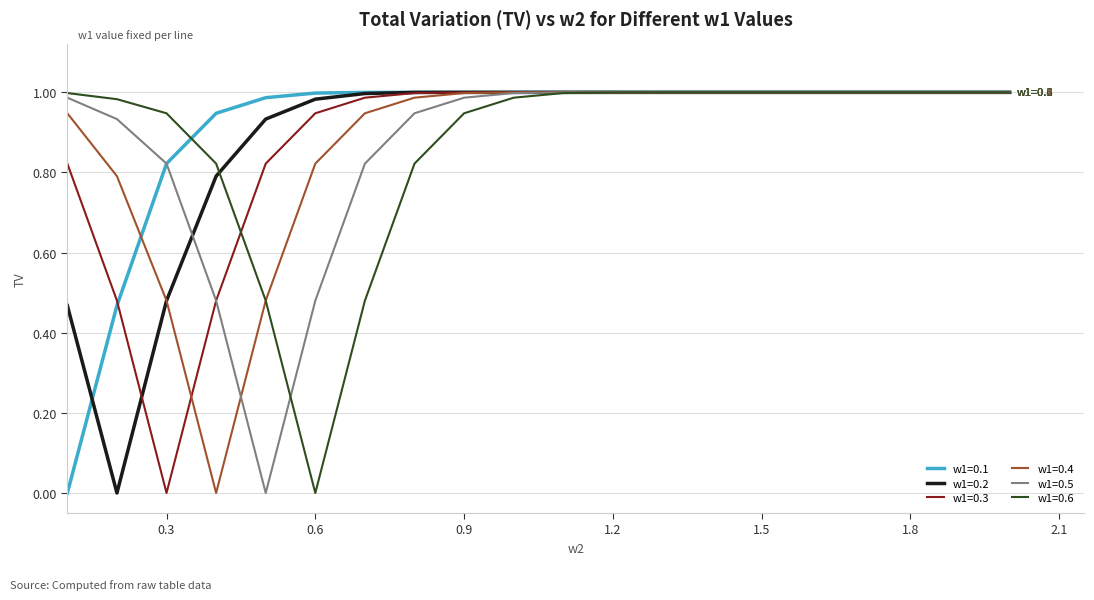

What is the label of the 17th point from the left?

1.7